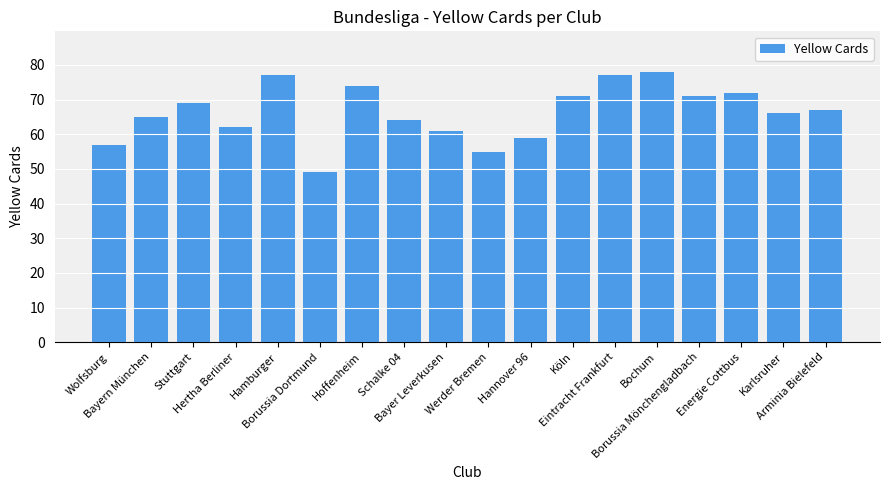

What is the change in value from Hertha Berliner to Schalke 04?

+2